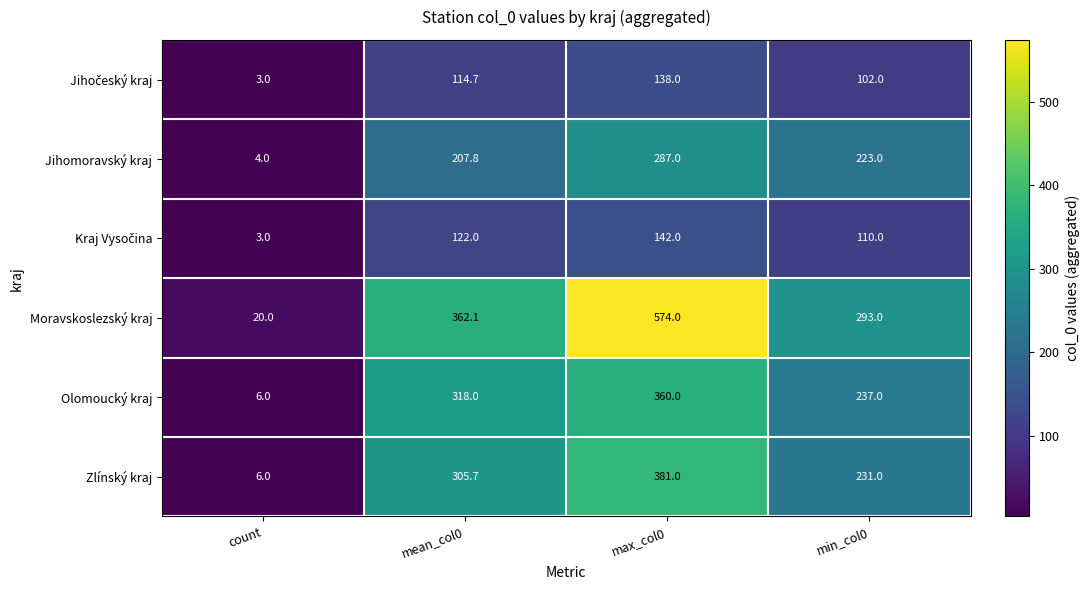

Count the Olomoucký kraj values in the range 237 to 360.

3